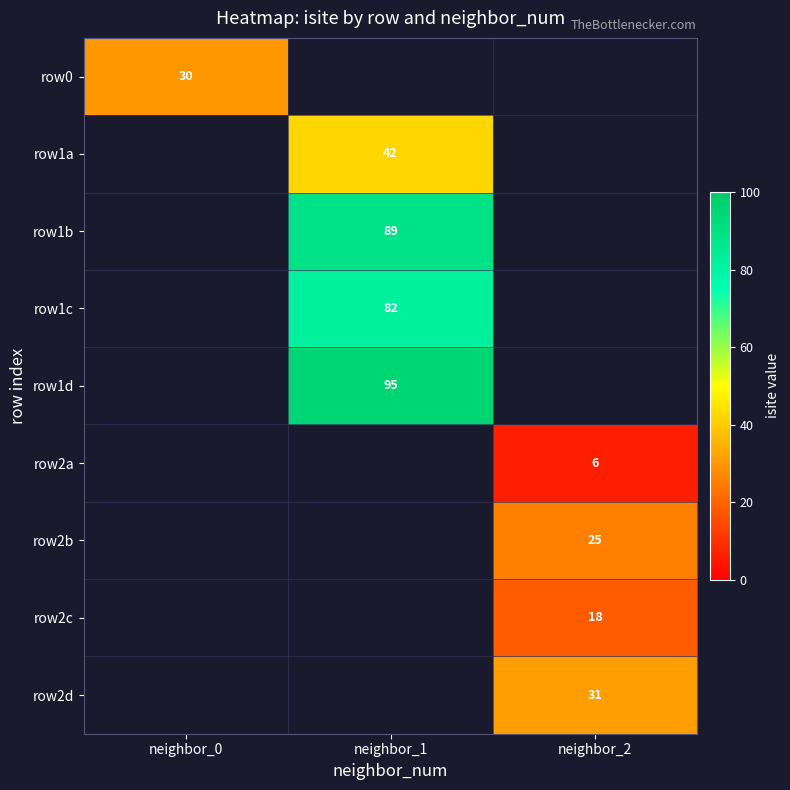

Is it true that row1d equals 160 at neighbor_1?

False